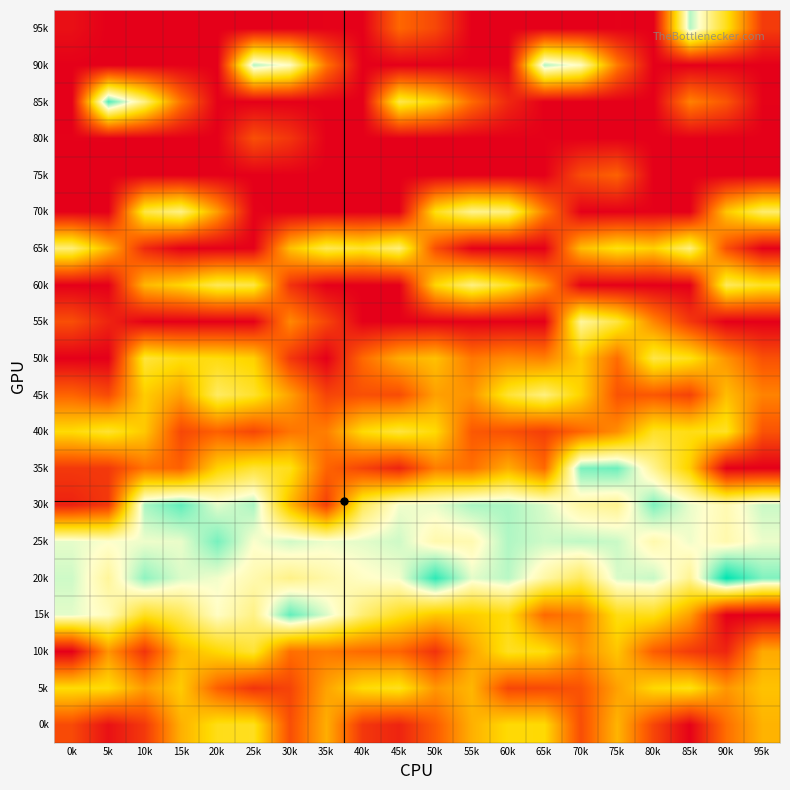

Reading right to left, list all the values displayed in this chart.

0k: 95k=202	90k=130	85k=3	80k=83	75k=204	70k=92	65k=244	60k=245	55k=199	50k=109	45k=43	40k=66	35k=197	30k=93	25k=260	20k=256	15k=199	10k=68	5k=21	0k=88
5k: 95k=218	90k=172	85k=257	80k=242	75k=182	70k=98	65k=88	60k=84	55k=206	50k=172	45k=261	40k=246	35k=185	30k=81	25k=62	20k=113	15k=228	10k=176	5k=248	0k=248
10k: 95k=192	90k=45	85k=71	80k=110	75k=221	70k=164	65k=250	60k=262	55k=184	50k=60	45k=119	40k=125	35k=141	30k=130	25k=273	20k=242	15k=208	10k=62	5k=170	0k=0
15k: 95k=0	90k=0	85k=182	80k=257	75k=254	70k=143	65k=124	60k=249	55k=228	50k=223	45k=260	40k=309	35k=379	30k=436	25k=320	20k=357	15k=292	10k=260	5k=352	0k=375
20k: 95k=422	90k=483	85k=328	80k=388	75k=380	70k=295	65k=340	60k=395	55k=375	50k=461	45k=367	40k=358	35k=341	30k=322	25k=345	20k=368	15k=379	10k=415	5k=333	0k=385
25k: 95k=371	90k=344	85k=369	80k=344	75k=387	70k=392	65k=385	60k=399	55k=346	50k=344	45k=385	40k=375	35k=370	30k=384	25k=364	20k=426	15k=372	10k=370	5k=363	0k=374
30k: 95k=387	90k=347	85k=372	80k=423	75k=326	70k=337	65k=380	60k=402	55k=402	50k=372	45k=368	40k=293	35k=76	30k=209	25k=402	20k=375	15k=437	10k=402	5k=68	0k=40
35k: 95k=0	90k=0	85k=231	80k=327	75k=431	70k=424	65k=123	60k=195	55k=130	50k=145	45k=43	40k=80	35k=119	30k=258	25k=273	20k=235	15k=115	10k=134	5k=68	0k=68
40k: 95k=98	90k=264	85k=254	80k=265	75k=163	70k=120	65k=74	60k=96	55k=105	50k=244	45k=278	40k=245	35k=147	30k=136	25k=84	20k=114	15k=85	10k=224	5k=271	0k=246
45k: 95k=151	90k=213	85k=79	80k=104	75k=99	70k=235	65k=316	60k=272	55k=169	50k=182	45k=91	40k=95	35k=81	30k=183	25k=268	20k=299	15k=182	10k=229	5k=89	0k=119
50k: 95k=96	90k=169	85k=258	80k=284	75k=127	70k=227	65k=149	60k=161	55k=140	50k=216	45k=194	40k=125	35k=0	30k=66	25k=234	20k=251	15k=252	10k=277	5k=0	0k=0
55k: 95k=0	90k=0	85k=66	80k=154	75k=280	70k=334	65k=0	60k=1	55k=1	50k=3	45k=1	40k=1	35k=82	30k=157	25k=1	20k=0	15k=0	10k=2	5k=43	0k=93
60k: 95k=263	90k=296	85k=0	80k=0	75k=1	70k=5	65k=171	60k=263	55k=317	50k=240	45k=0	40k=0	35k=0	30k=60	25k=283	20k=292	15k=239	10k=206	5k=0	0k=0
65k: 95k=1	90k=94	85k=316	80k=233	75k=256	70k=211	65k=1	60k=0	55k=2	50k=93	45k=313	40k=269	35k=291	30k=215	25k=2	20k=1	15k=1	10k=49	5k=202	0k=312
70k: 95k=305	90k=222	85k=0	80k=2	75k=1	70k=1	65k=147	60k=316	55k=326	50k=255	45k=1	40k=1	35k=0	30k=0	25k=3	20k=179	15k=320	10k=282	5k=0	0k=2
75k: 95k=1	90k=0	85k=0	80k=0	75k=115	70k=90	65k=0	60k=0	55k=0	50k=0	45k=0	40k=1	35k=0	30k=1	25k=0	20k=1	15k=0	10k=2	5k=1	0k=0
80k: 95k=1	90k=0	85k=1	80k=0	75k=1	70k=0	65k=2	60k=1	55k=0	50k=1	45k=1	40k=1	35k=1	30k=63	25k=94	20k=0	15k=1	10k=1	5k=2	0k=2
85k: 95k=3	90k=101	85k=150	80k=0	75k=0	70k=0	65k=0	60k=47	55k=125	50k=237	45k=287	40k=0	35k=0	30k=1	25k=0	20k=2	15k=134	10k=317	5k=444	0k=1
90k: 95k=0	90k=2	85k=0	80k=1	75k=143	70k=354	65k=399	60k=2	55k=1	50k=1	45k=0	40k=0	35k=135	30k=356	25k=398	20k=0	15k=2	10k=1	5k=0	0k=1
95k: 95k=71	90k=257	85k=398	80k=1	75k=2	70k=0	65k=0	60k=1	55k=0	50k=85	45k=122	40k=1	35k=3	30k=1	25k=0	20k=0	15k=0	10k=1	5k=0	0k=19